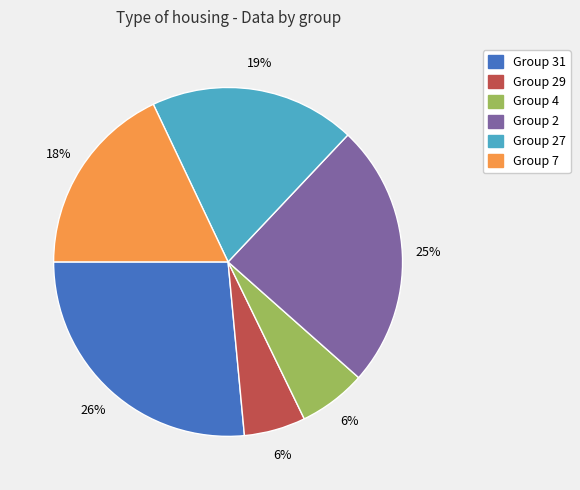

Count the number of slices in the pie.

6